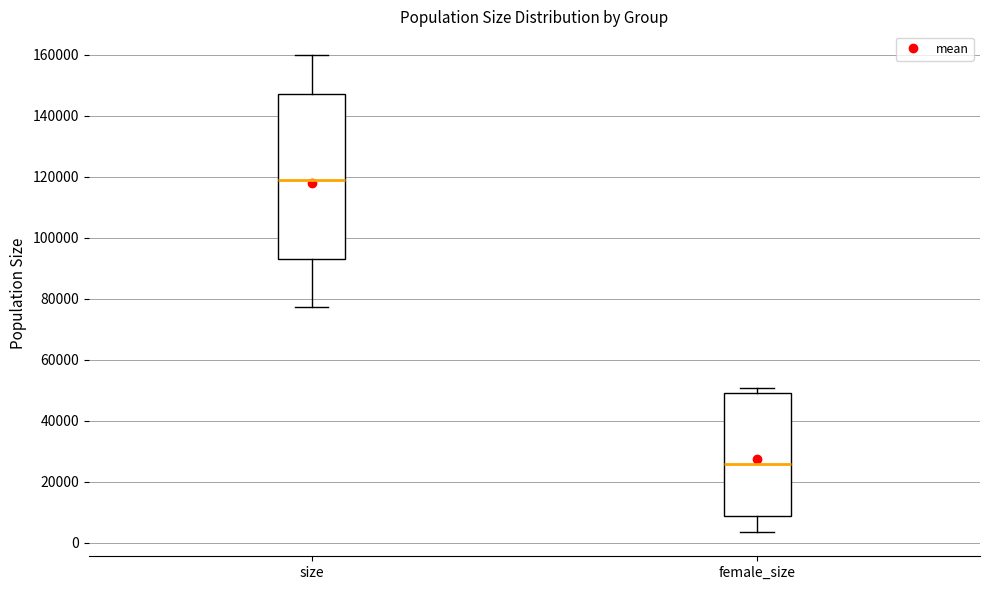

Reading left to right, transcribe this box plot: for each box, give where its median line is, the range the box spans, and where its two whiskers end, as read against the y-axis. The values are not printed on the chart, so give them approximately, as read against the axis.

size: median 120000, box 94000 to 148000, whiskers 78000 to 160000
female_size: median 26000, box 8000 to 50000, whiskers 4000 to 50000 (just above the box's upper edge)